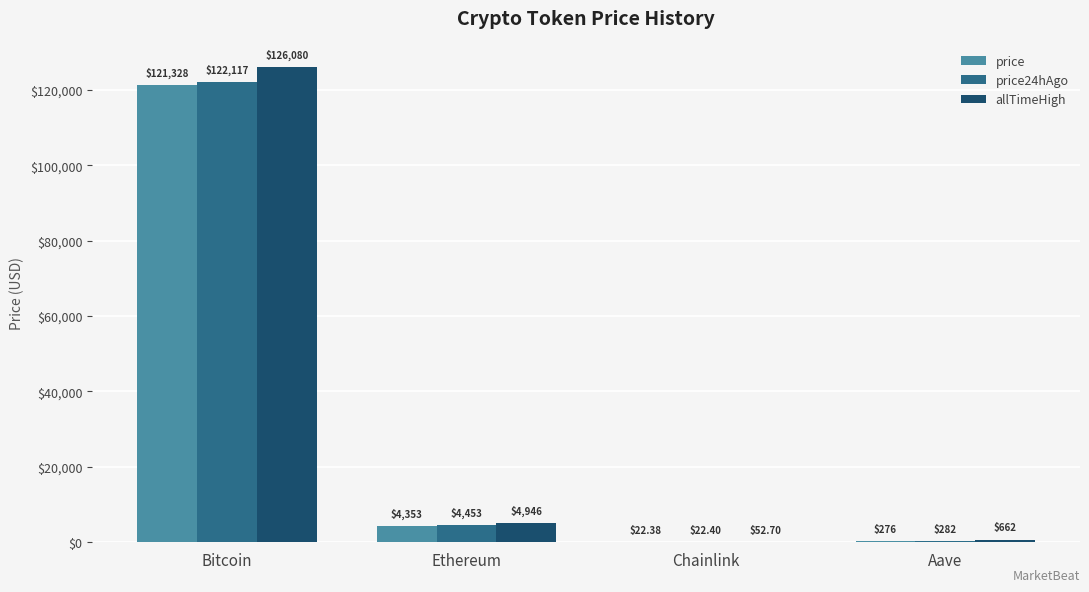

How many distinct data groups are displayed?

3